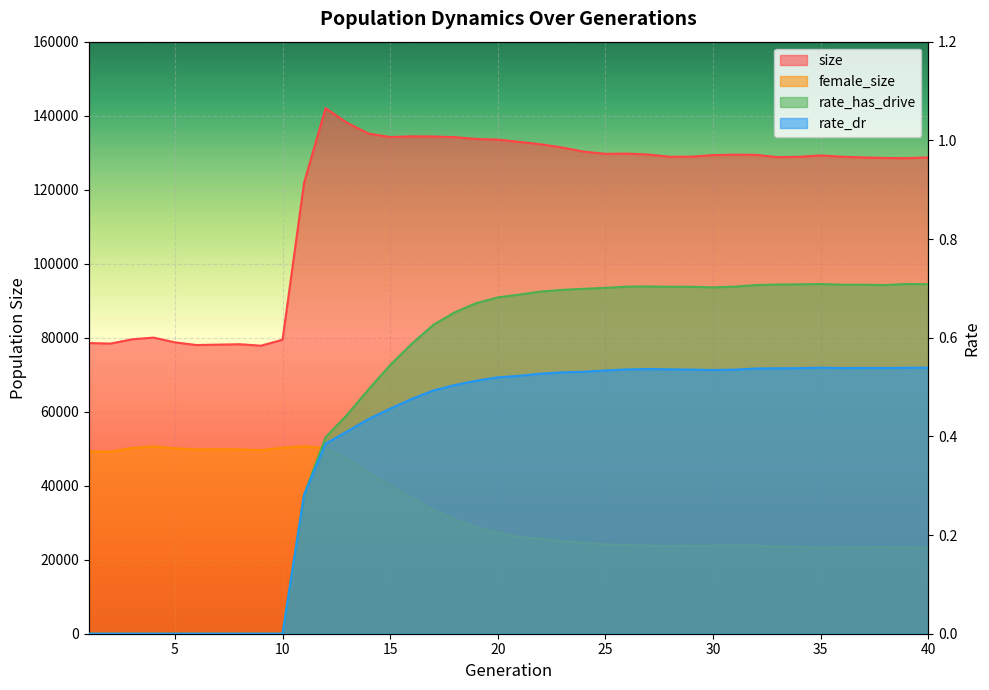

How many lines are shown in the chart?

4